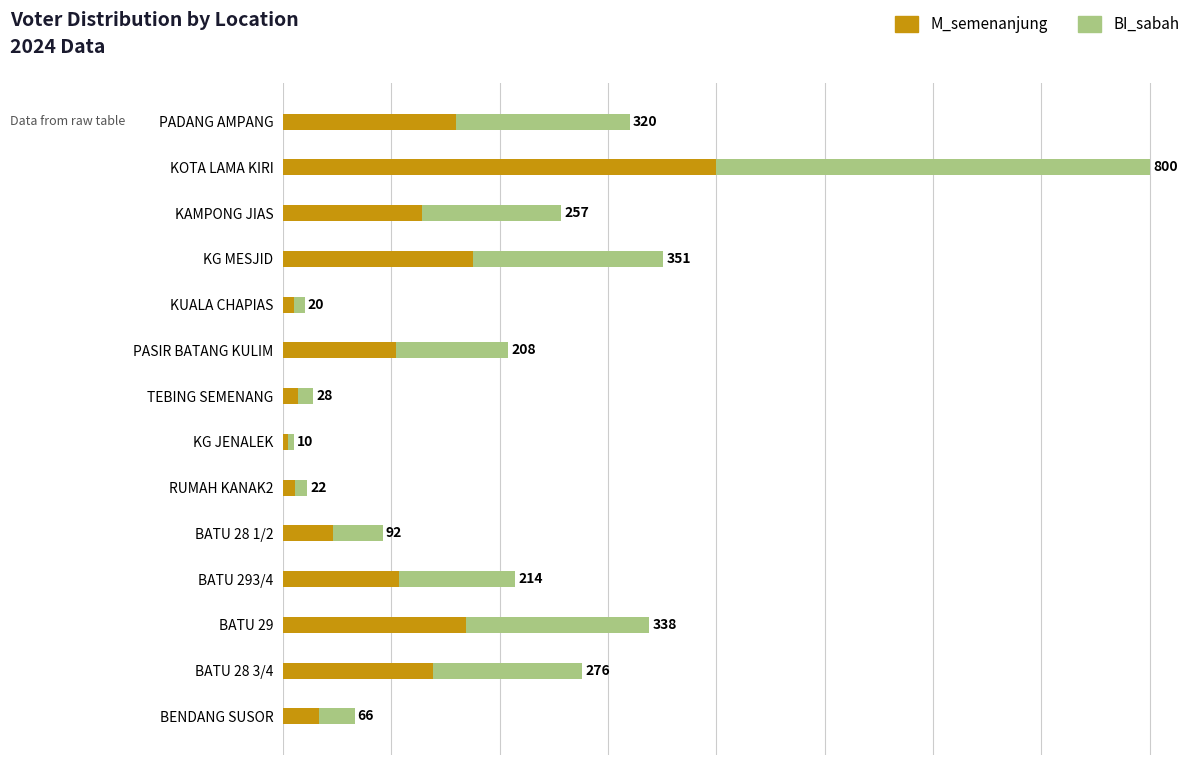

What are all the series names shown in the legend?

M_semenanjung, BI_sabah